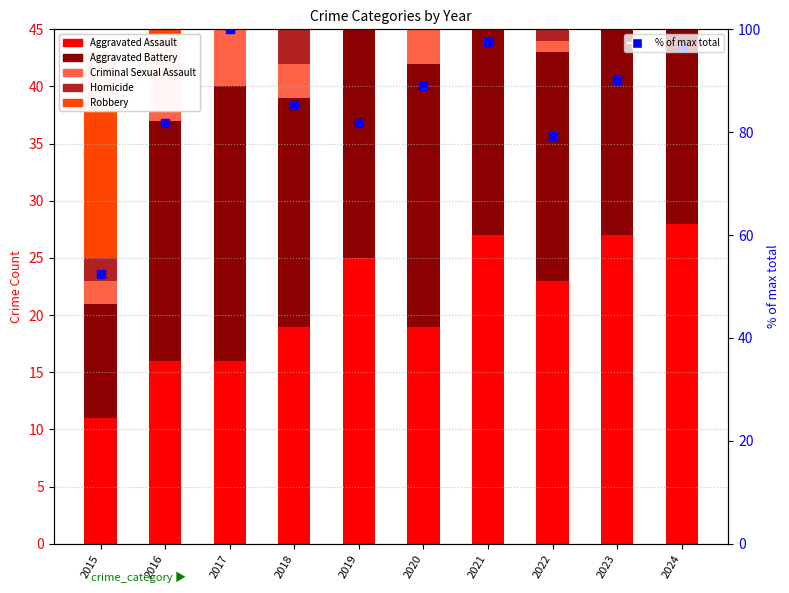

Which series has the largest Y range (max minus min)?

% of max total